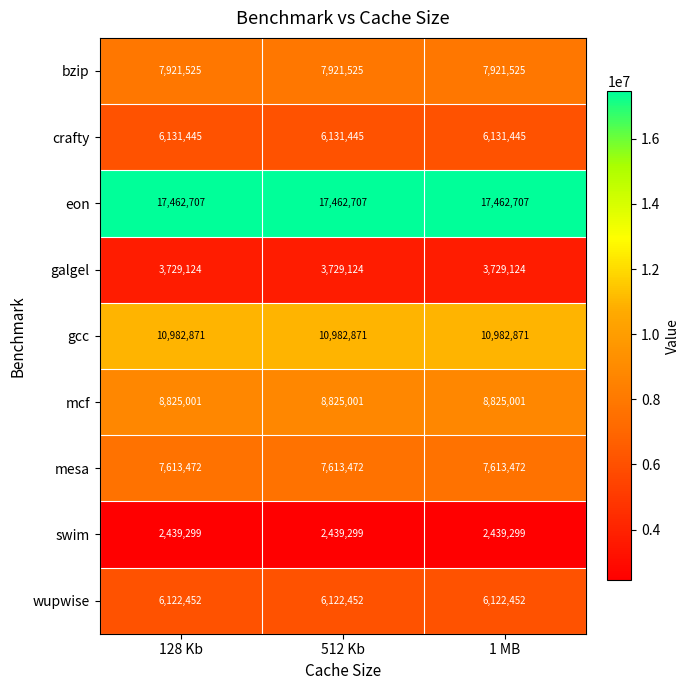

What is the minimum value for eon?

17462707